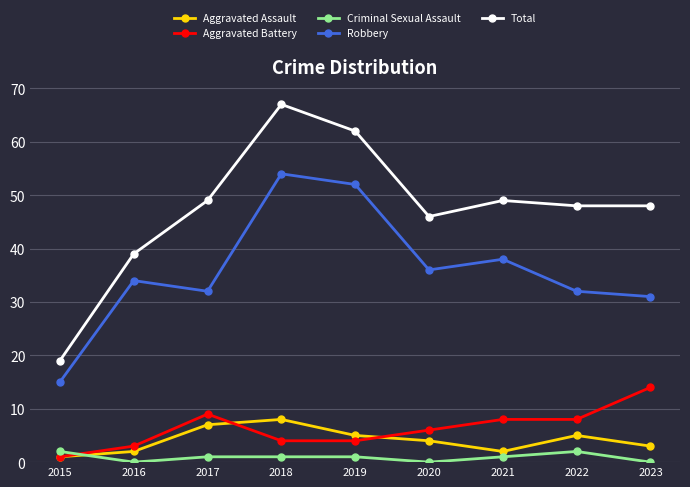

True or false: Aggravated Assault and Robbery intersect in this chart.

False